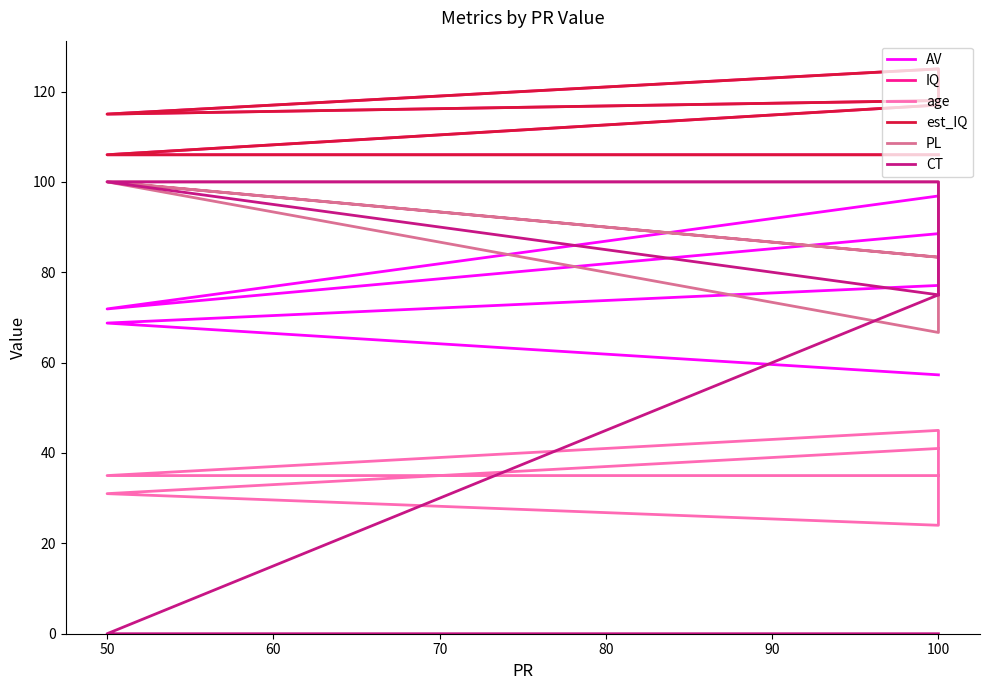

What is the maximum value for est_IQ?

125.0